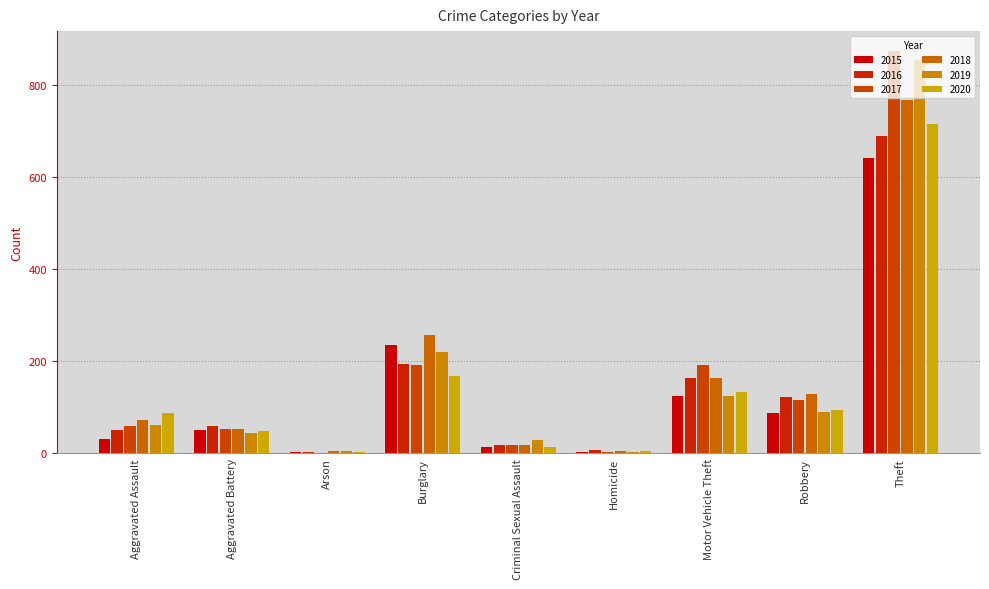

How many groups of bars are there?

9